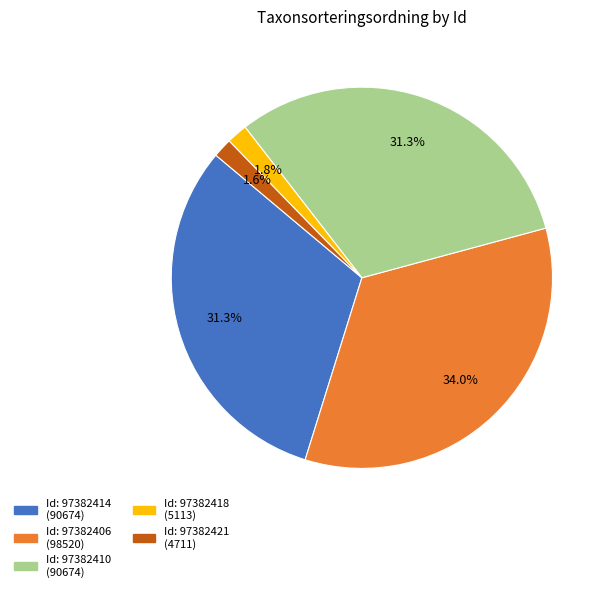

Is there any slice that represents more than half of the pie?

No